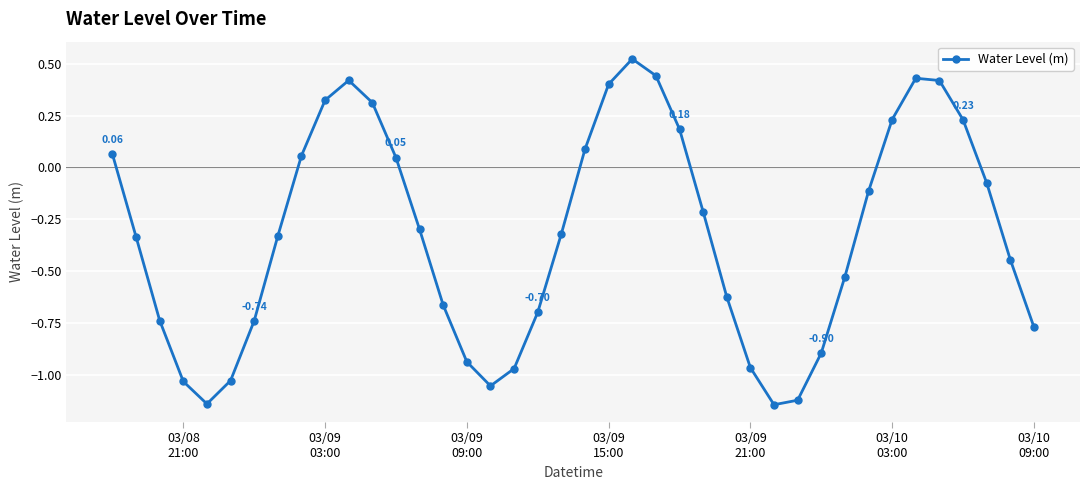

True or false: there are more than 2 points higher than both neighbors.

True